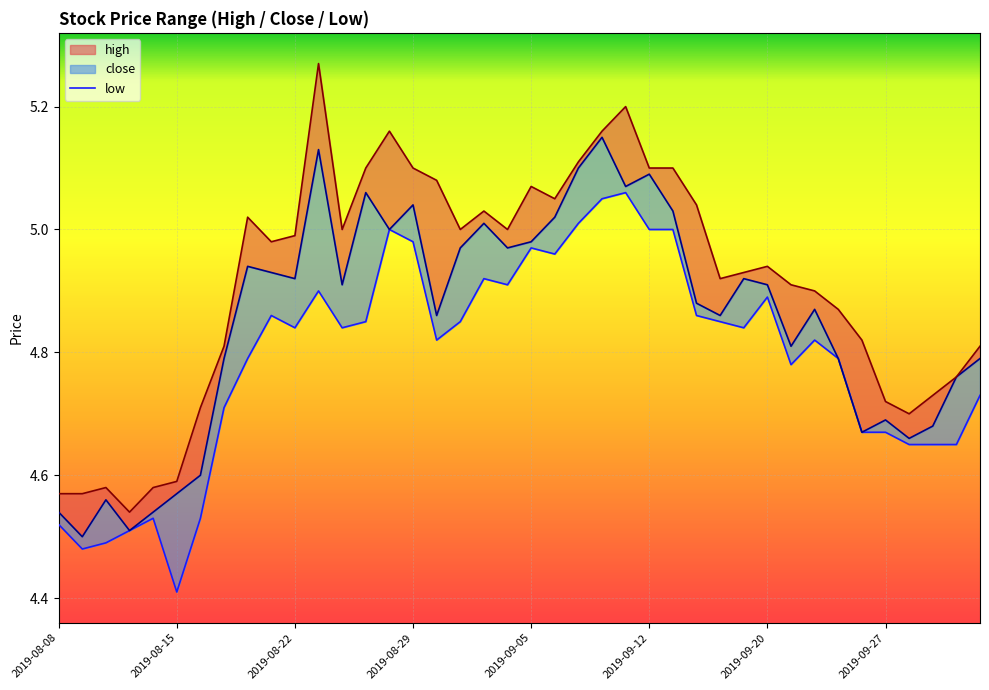

How many points are higher than both their immediate neighbors (excluding endpoints)?

9